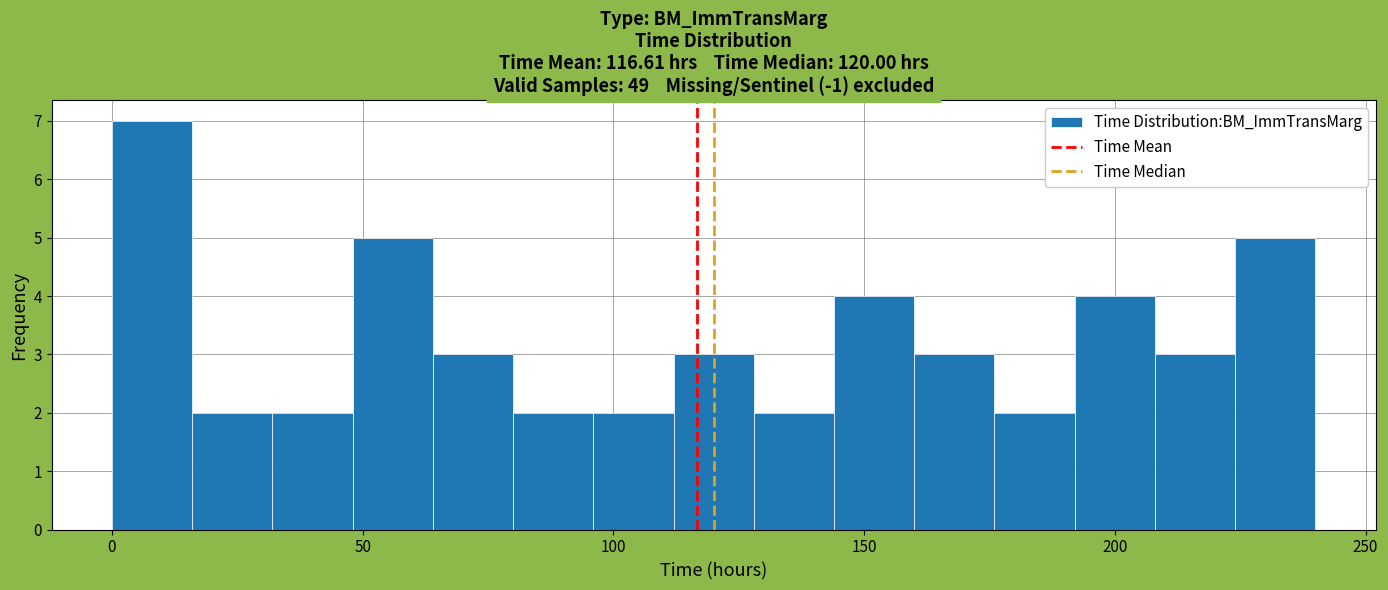

Read against the x-axis, roughly where is the centre of the tallest bar?

10